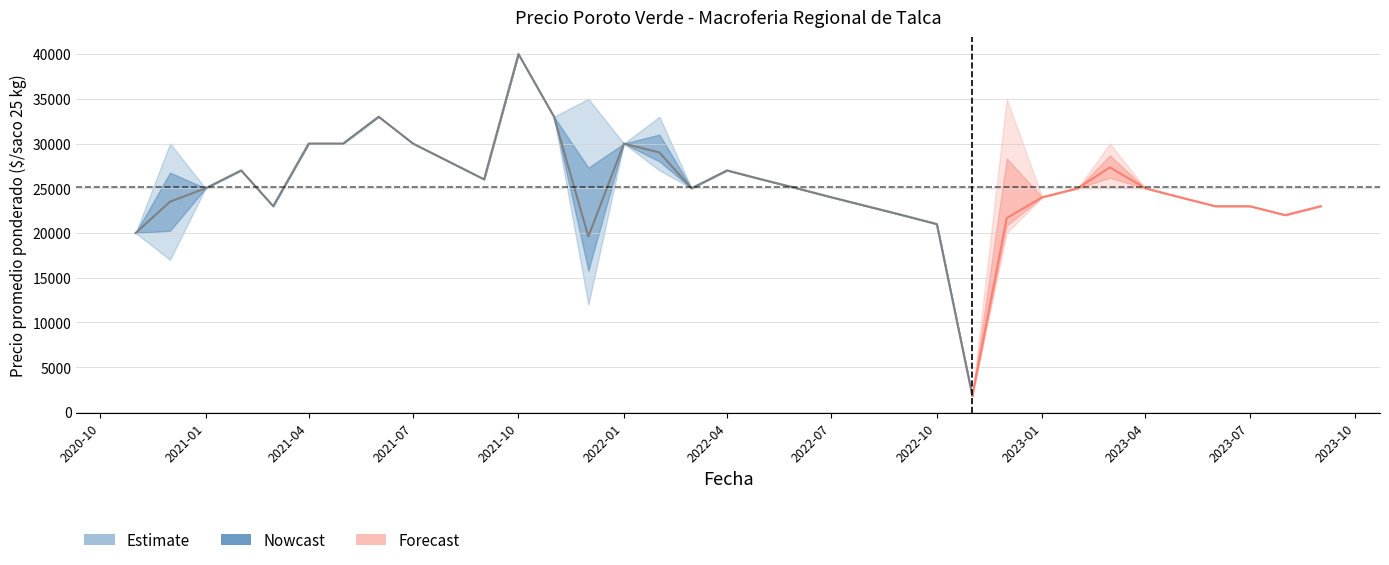

At which category does Precio maximo reach its first local peak?

2020-12